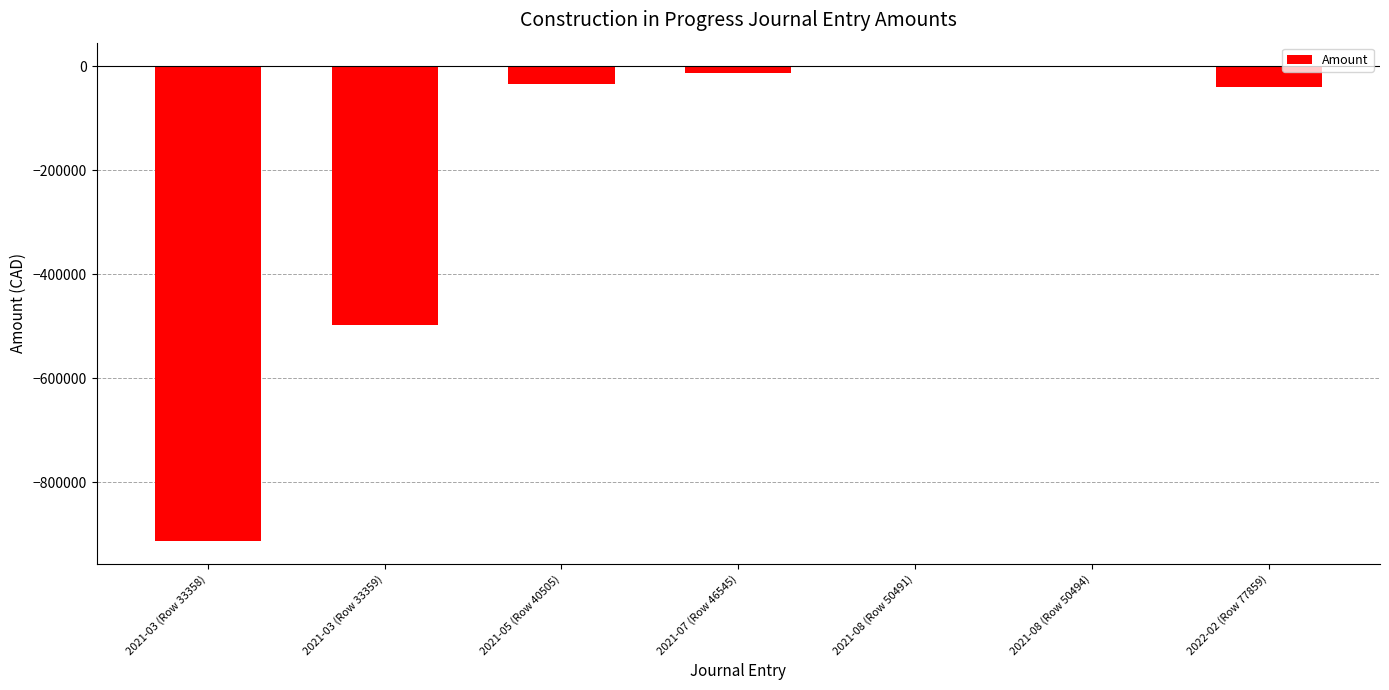

What is the change in value from 2021-07 (Row 46545) to 2021-08 (Row 50491)?

+12160.4